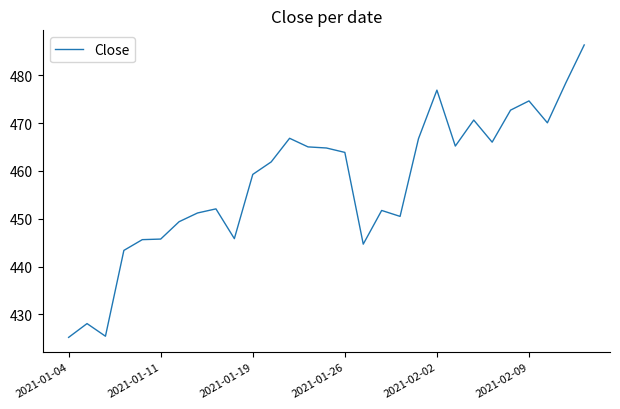

What is the maximum value shown in the chart?

486.3